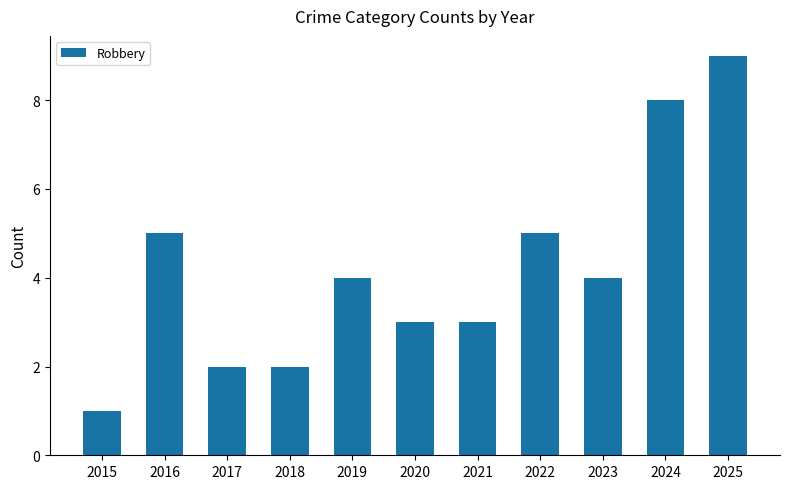

True or false: the data shows 4 at 2023.

True